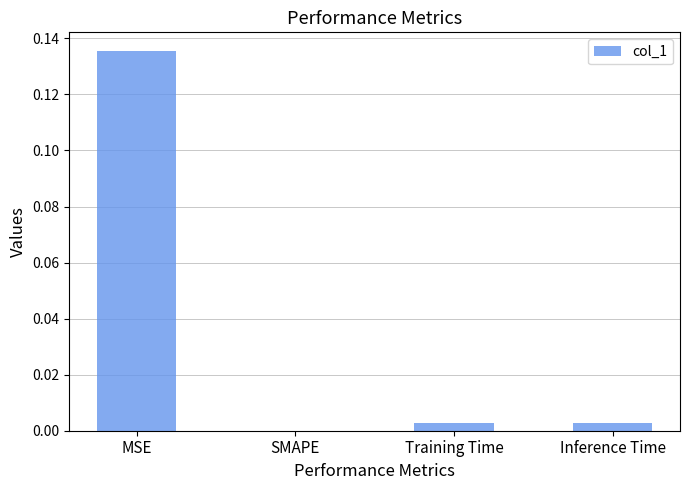

At which category does the chart reach its peak across all series?

MSE